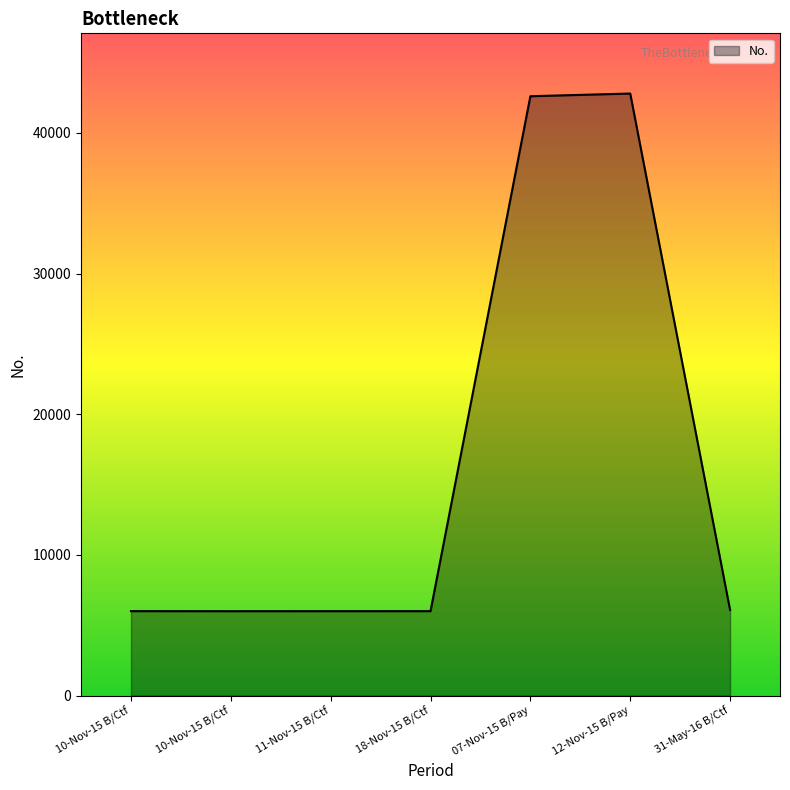

Which has a higher value, 10-Nov-15 B/Ctf or 07-Nov-15 B/Pay?

07-Nov-15 B/Pay